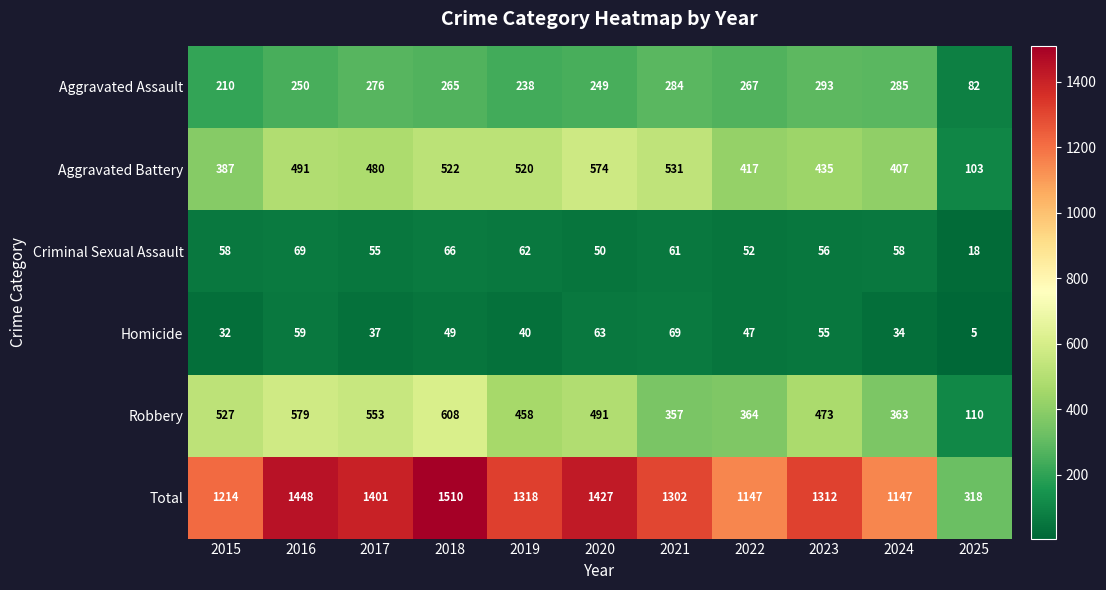

At which category is the sum across all series the highest?

2018